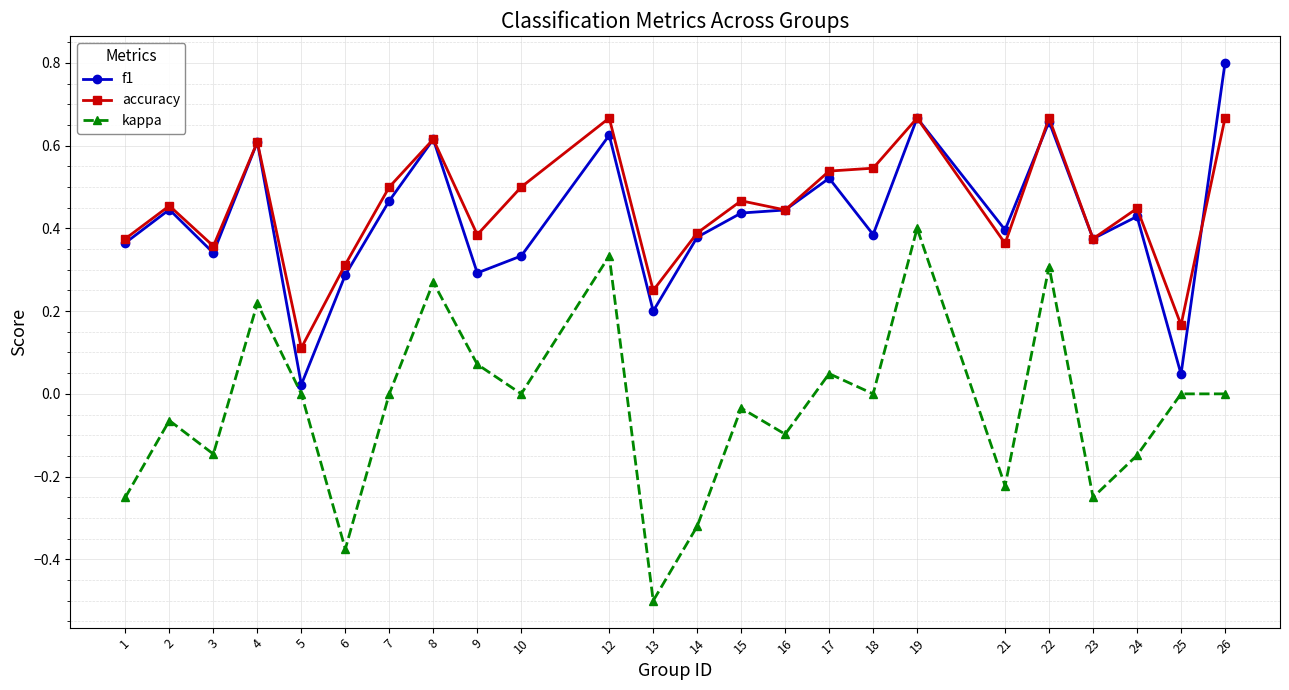

Which series has the largest range (max minus min)?

kappa